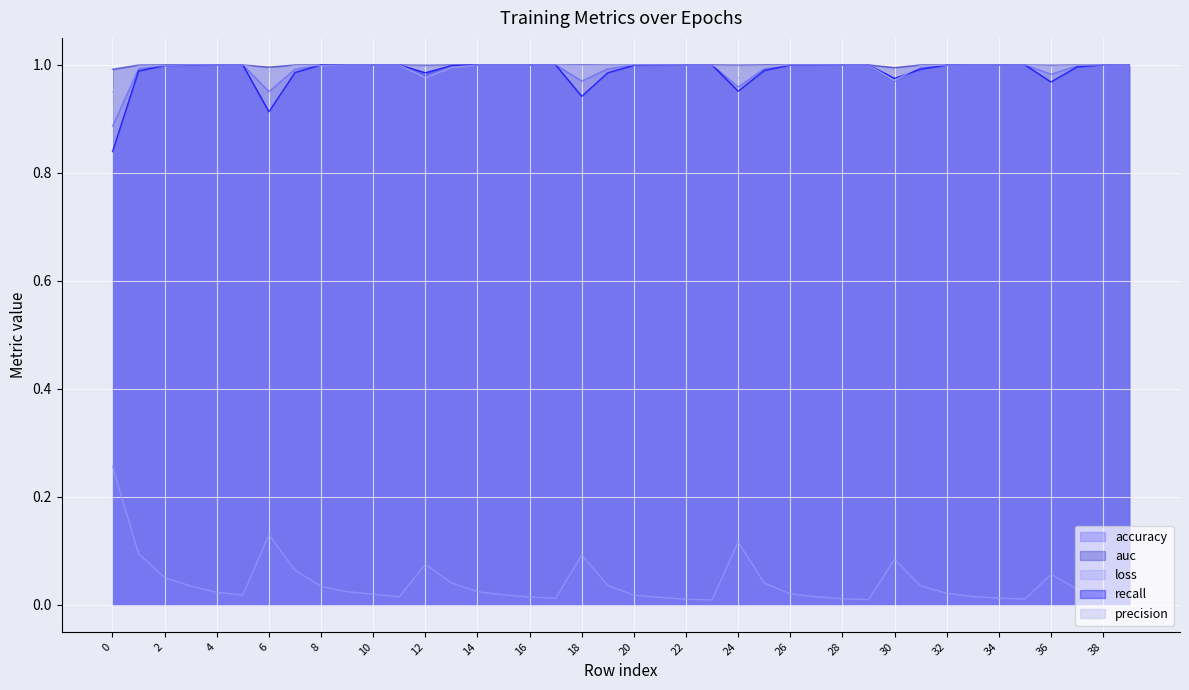

What are all the series names shown in the legend?

accuracy, auc, loss, recall, precision